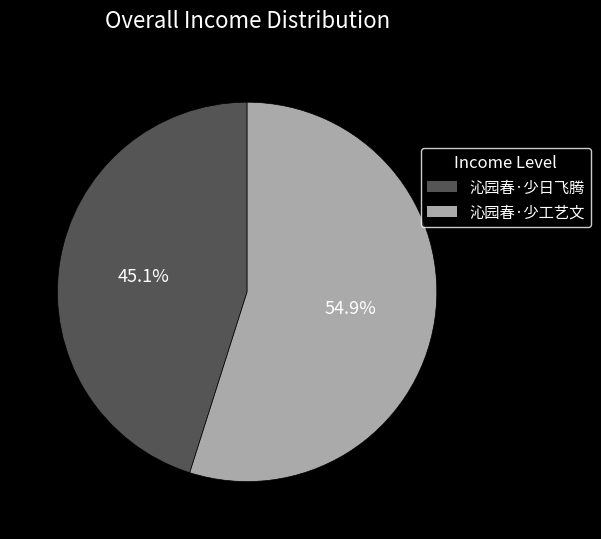

Count the number of slices in the pie.

2